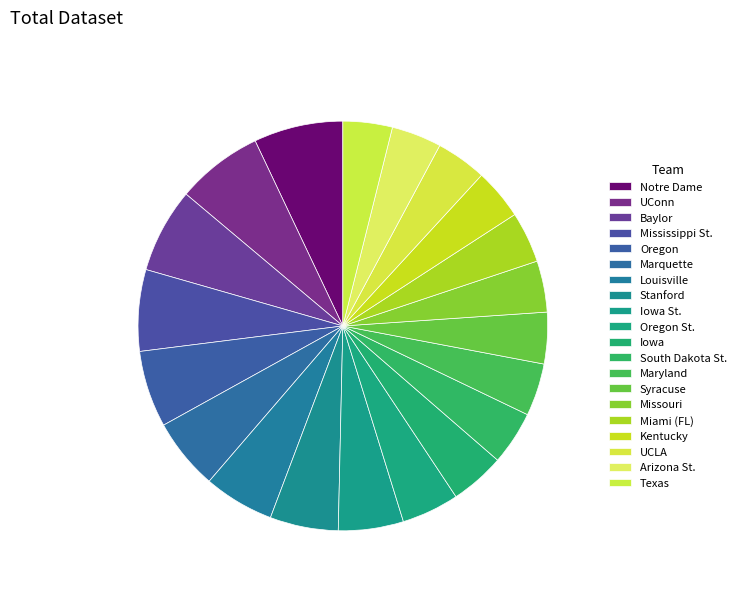

How many segments does this pie chart have?

20